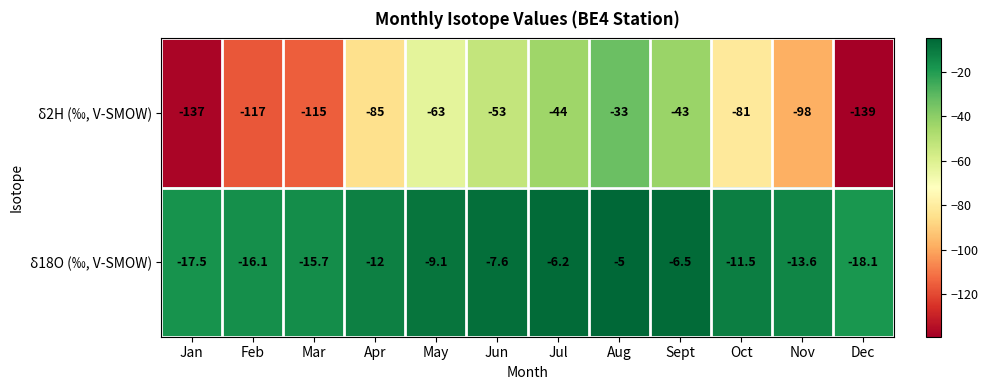

What is the sum of all δ18O (‰, V-SMOW) values?

-138.9